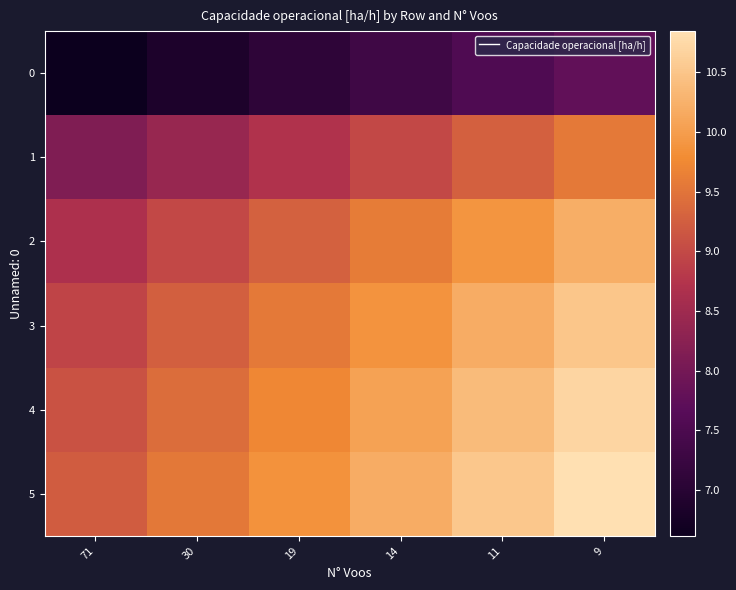

Which category has the highest value across all series?

9